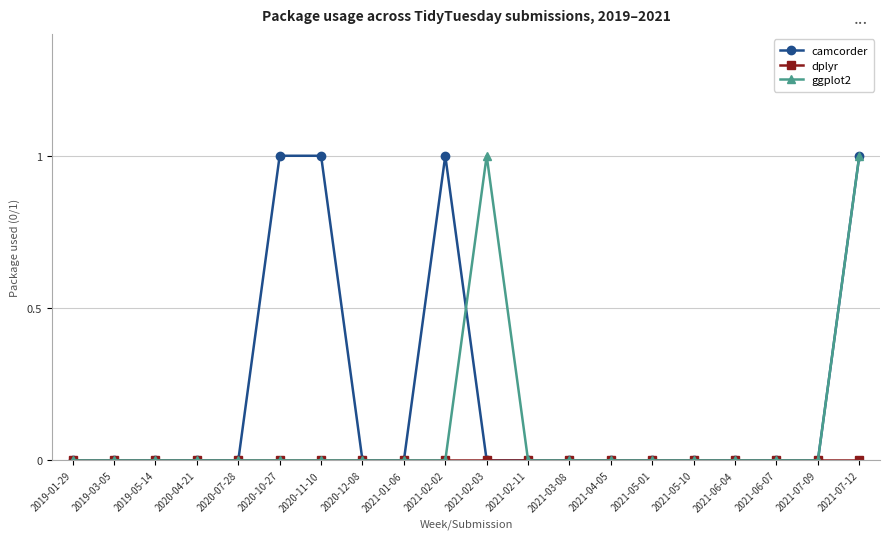

True or false: camcorder has more than 0 points higher than both neighbors.

True